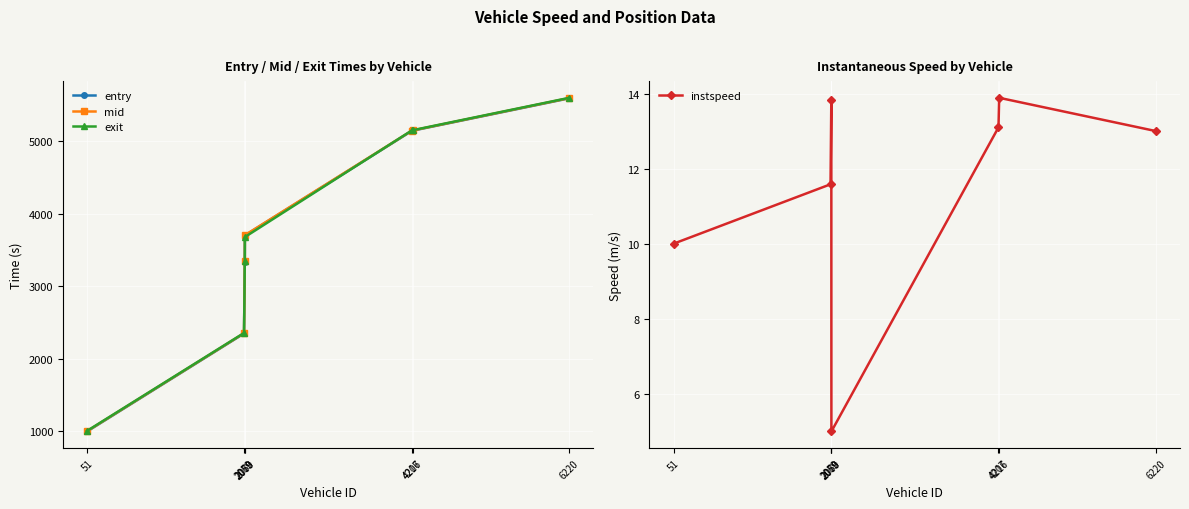

How many intersections are there between exit and entry?

2